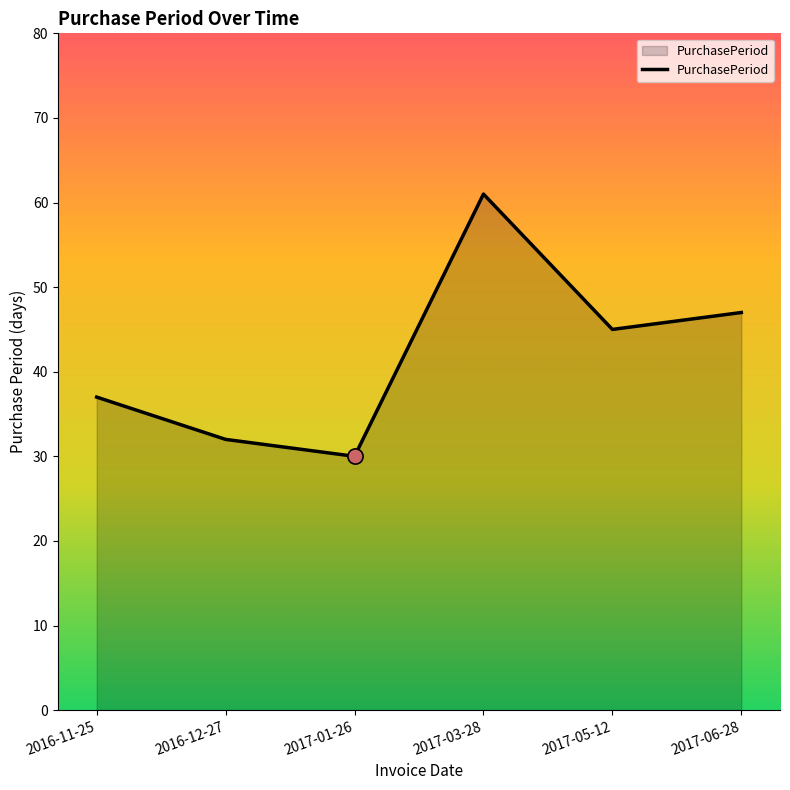

Between 2017-05-12 and 2017-01-26, which is larger?

2017-05-12